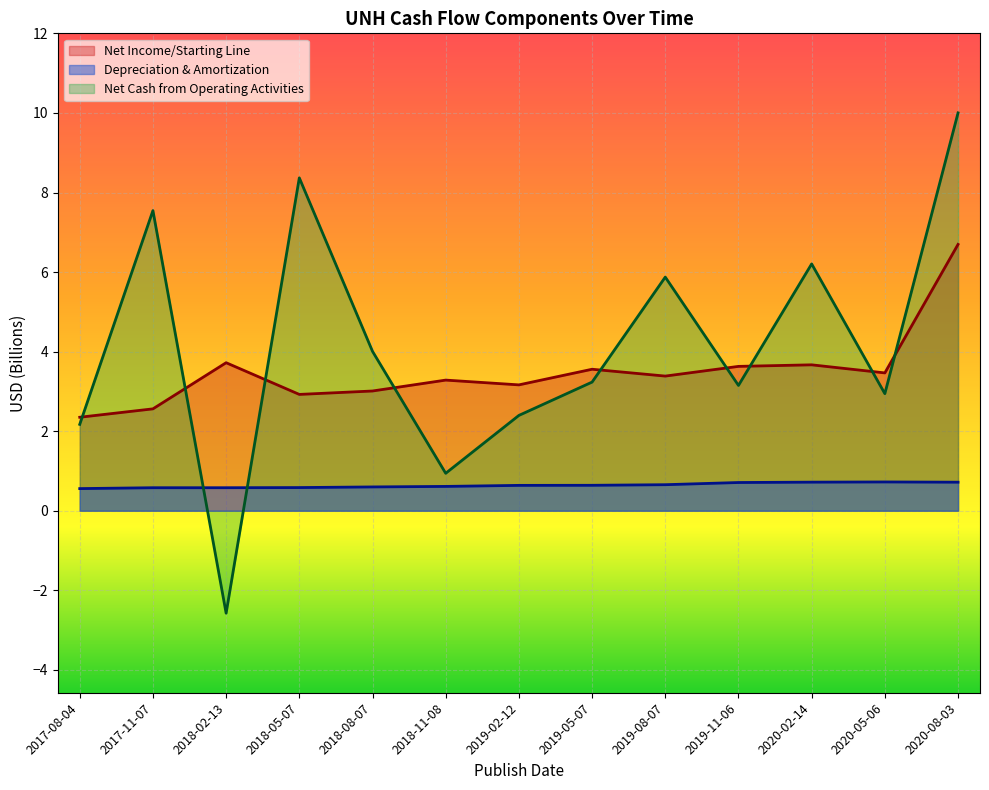

How many lines are shown in the chart?

3